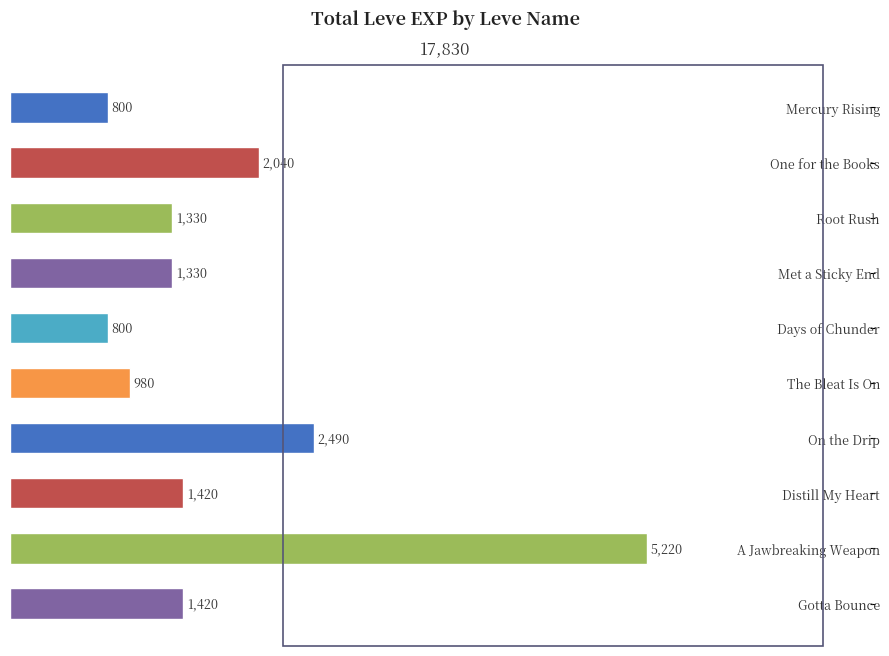

At which label is the value closest to 3010?

On the Drip